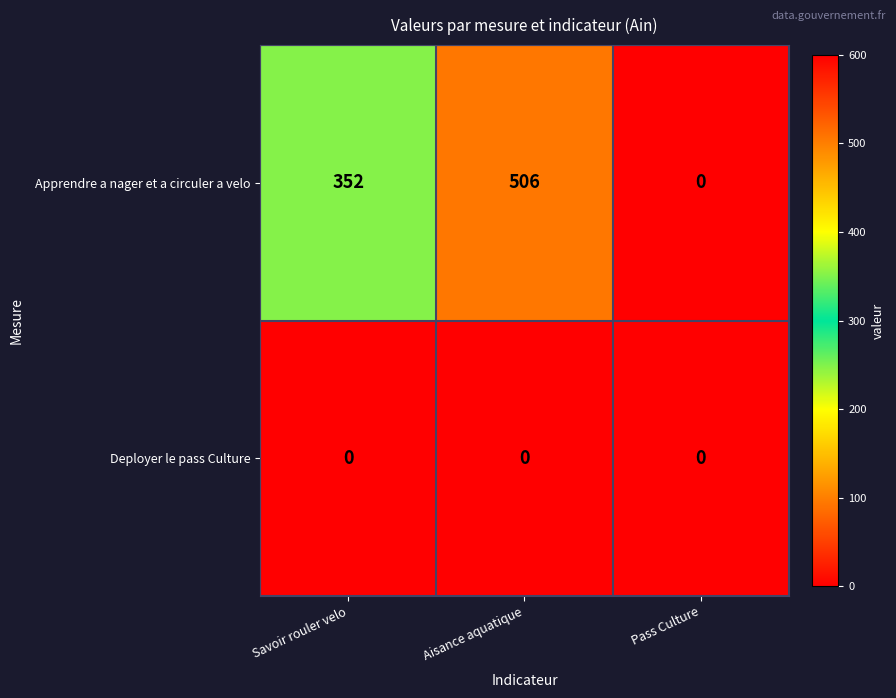

At which category is the sum across all series the highest?

Aisance aquatique